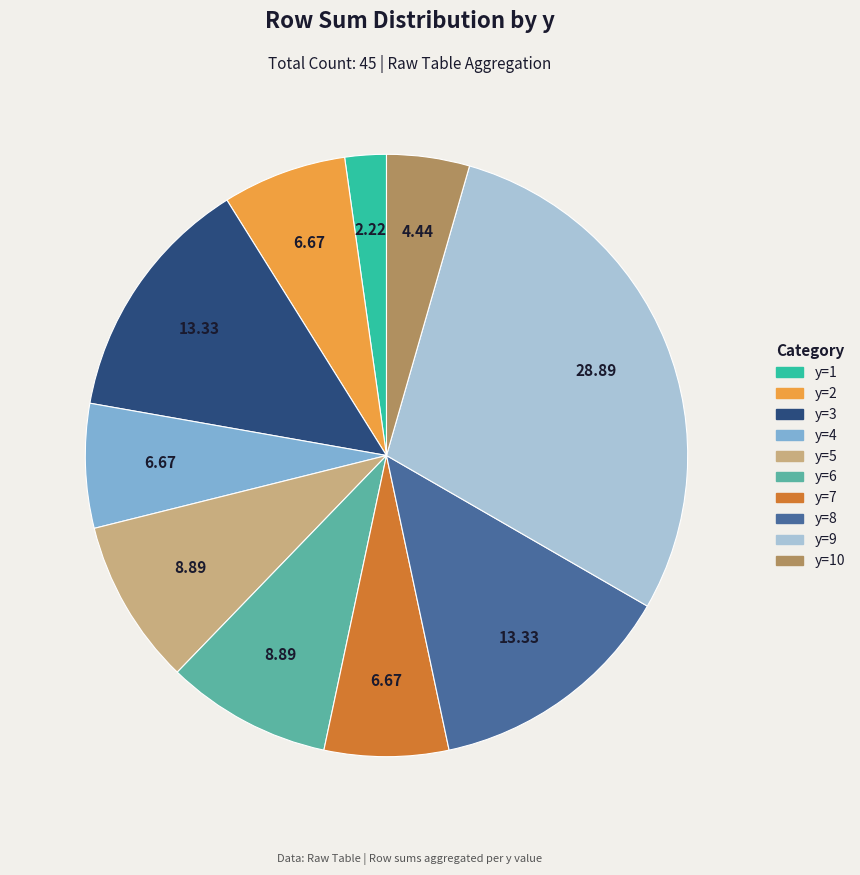

Is there a majority slice in this chart?

No